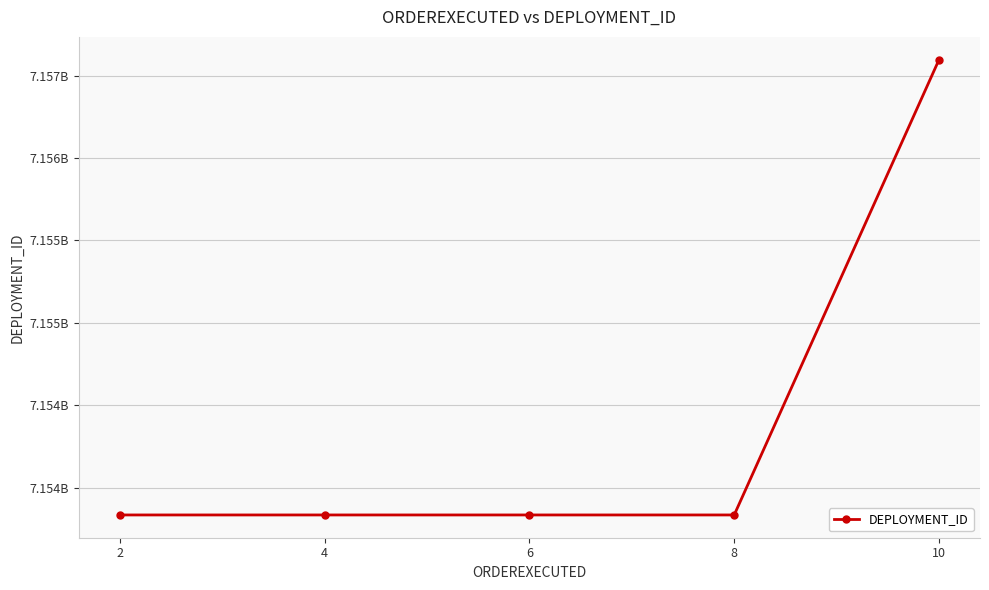

The chart shows a value of 11199165895 at 10. True or false?

False